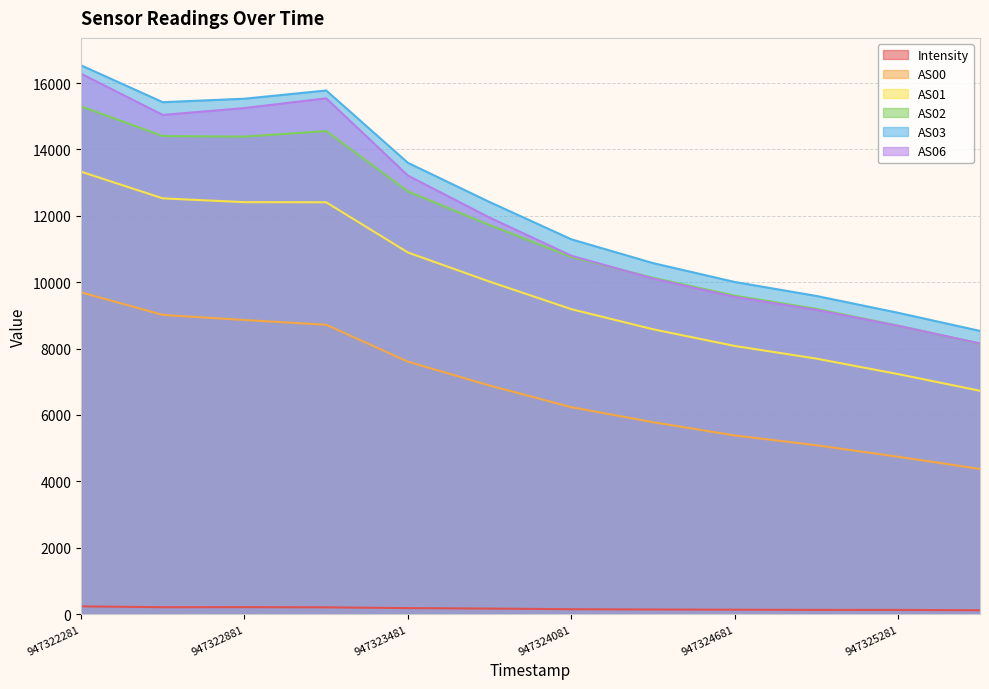

Between 947322281 and 947322881, which is larger?

947322281